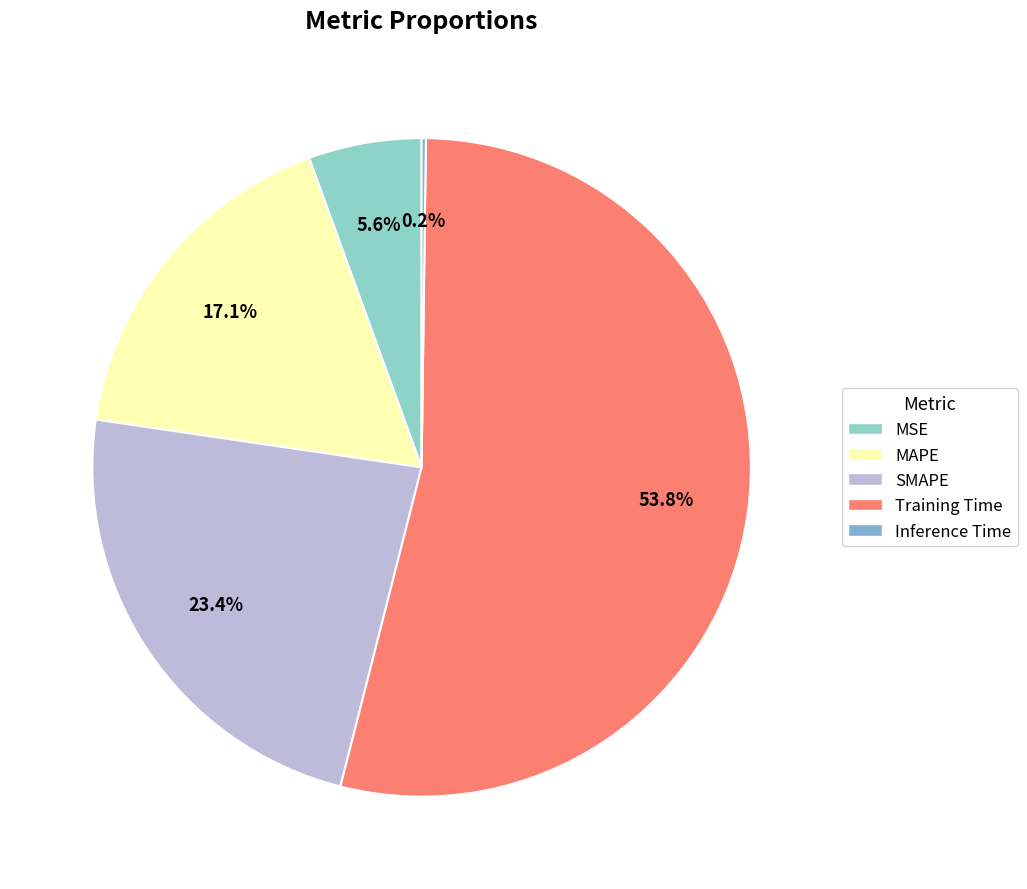

Is the sum of SMAPE and MSE greater than half?

No